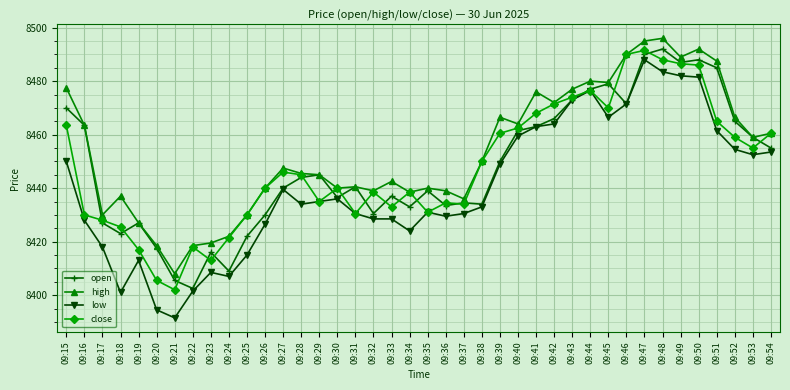

Which series has the widest spread of values?

low